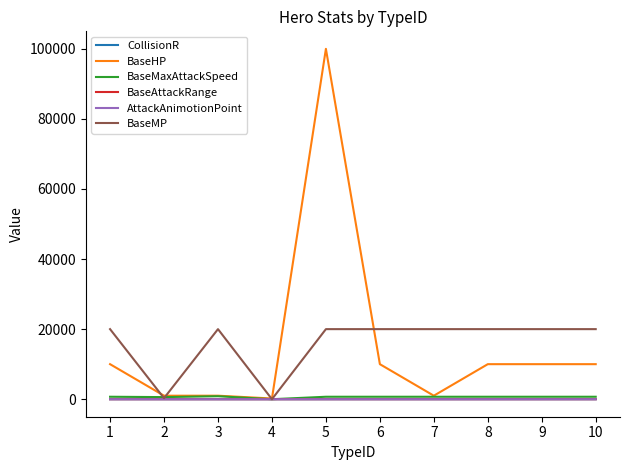

What is the difference between the second highest and minimum values in the BaseAttackRange series?

3.0